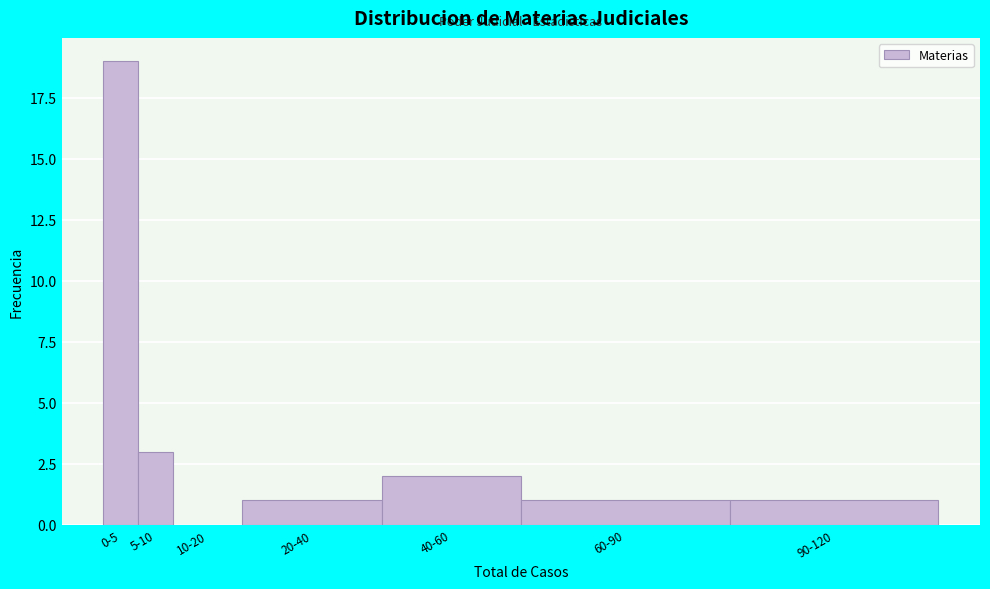

Reading left to right, extract all data points from this chart.

0-5=19	5-10=3	10-20=0	20-40=1	40-60=2	60-90=1	90-120=1